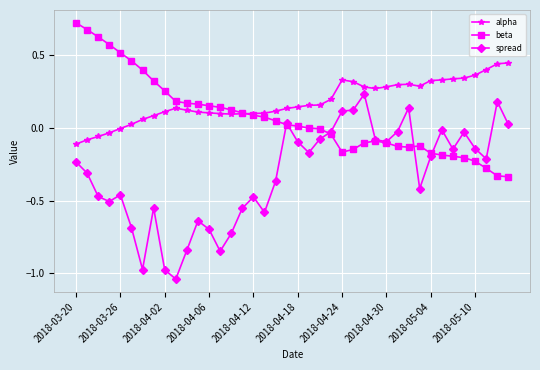

Which series has the largest total across all categories?

alpha